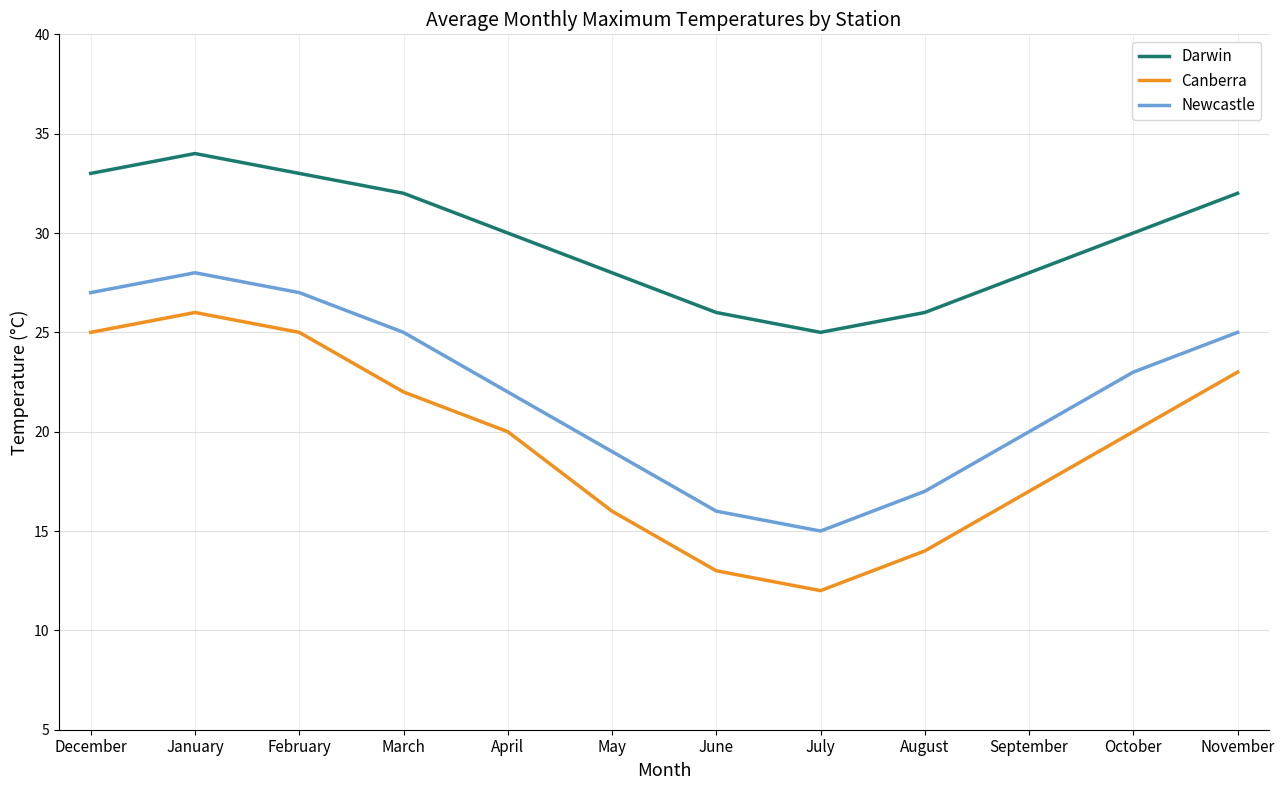

Is the value of Darwin at May greater than the value of Canberra at May?

Yes